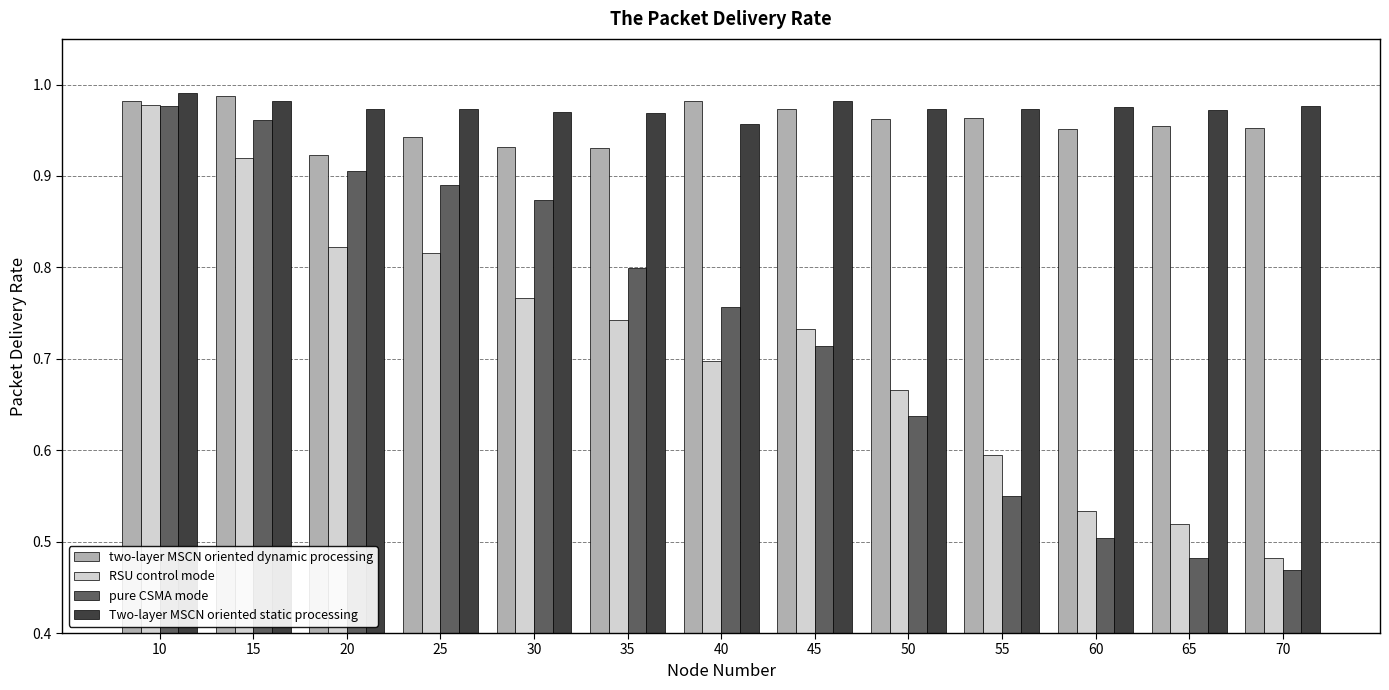

The RSU control mode series shows 1.1 at 50. True or false?

False